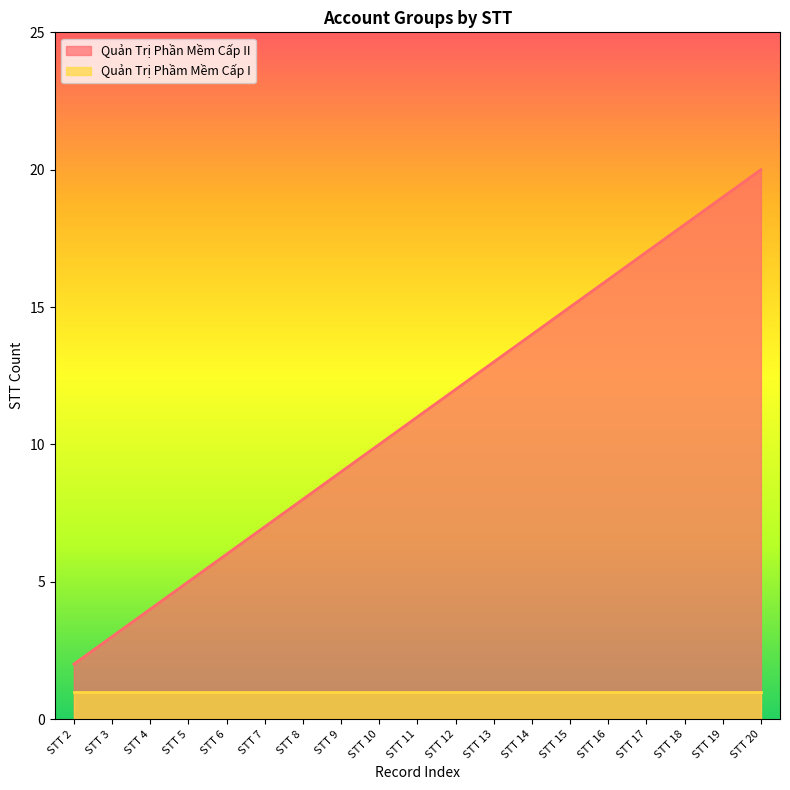

What is the greatest value displayed?

20